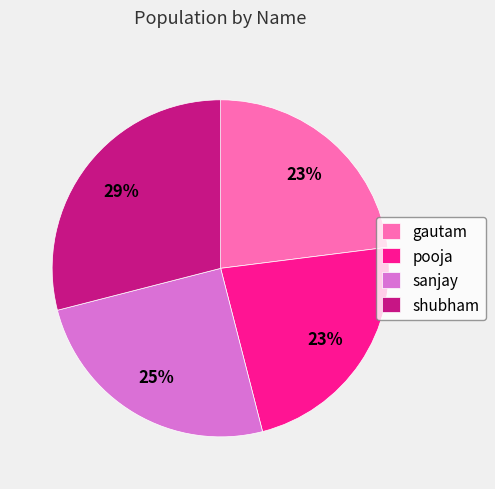

Is there any slice that represents more than half of the pie?

No